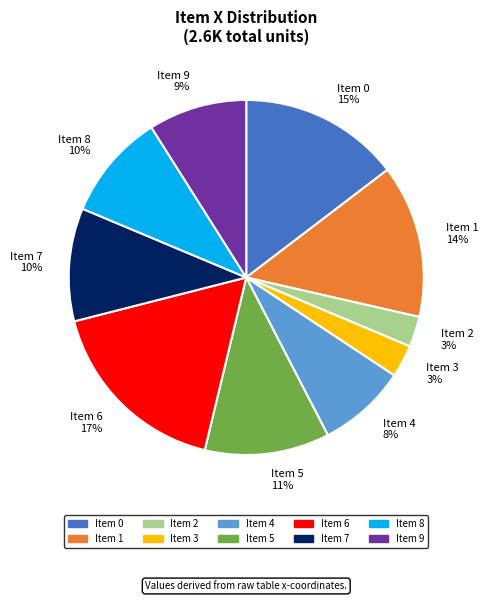

To the nearest percent, what is the average slice percentage?

10%